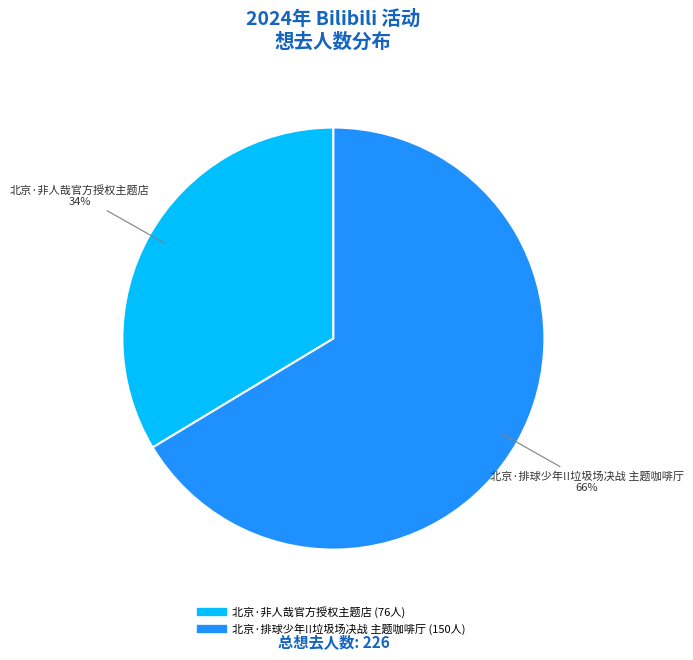

Is the sum of 北京·排球少年!!垃圾场决战 主题咖啡厅 and 北京·非人哉官方授权主题店 greater than half?

Yes